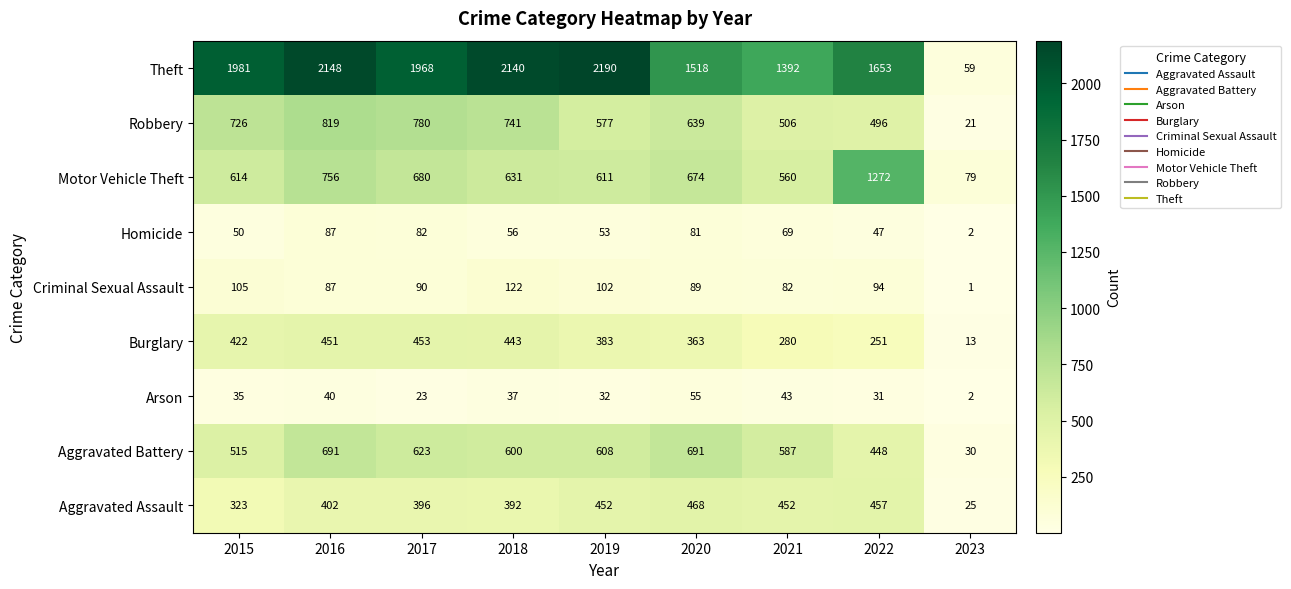

At which category is the sum across all series the highest?

2016